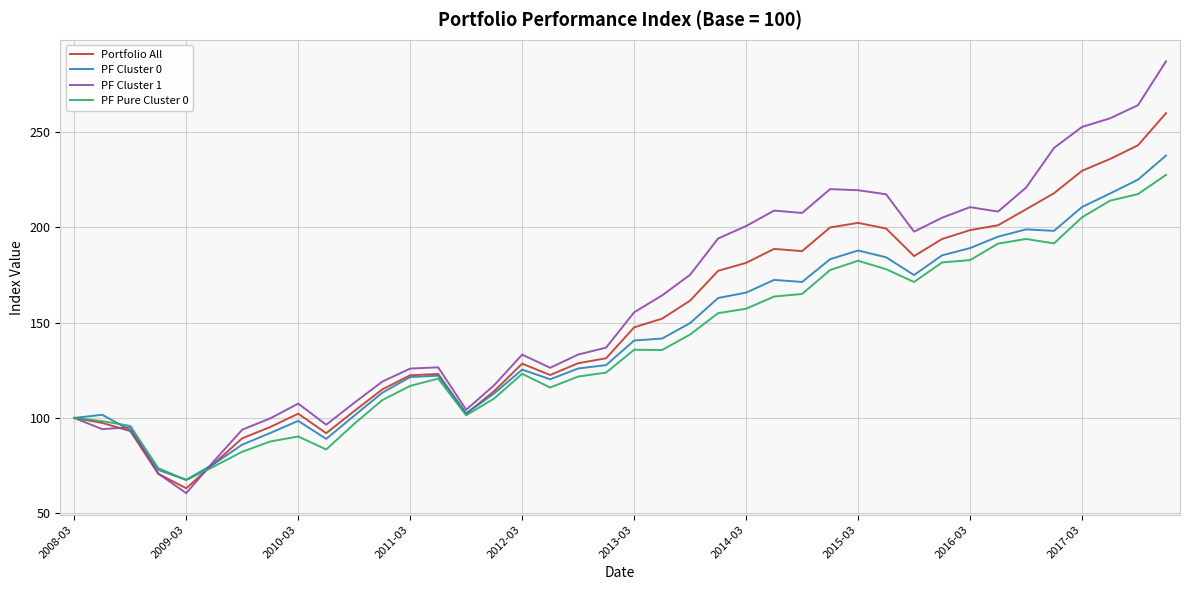

Which series has the largest range (max minus min)?

PF Cluster 1